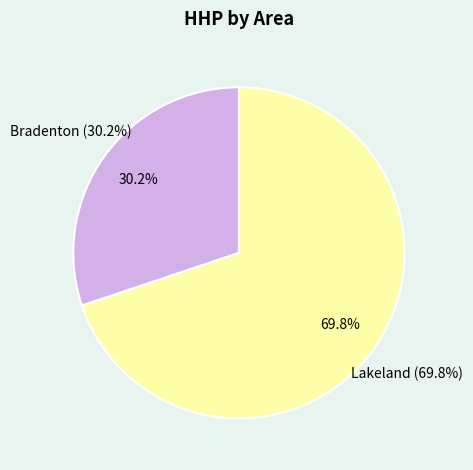

Combined, do 24 and 32 account for over 50%?

No